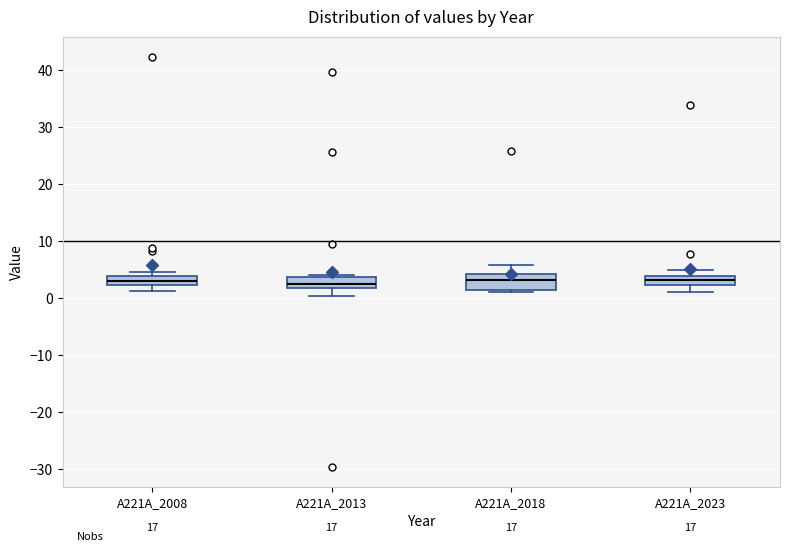

Where is the lower edge of the box for A221A_2023 on the y-axis? The values are not printed on the chart, so give them approximately, as read against the axis.

2